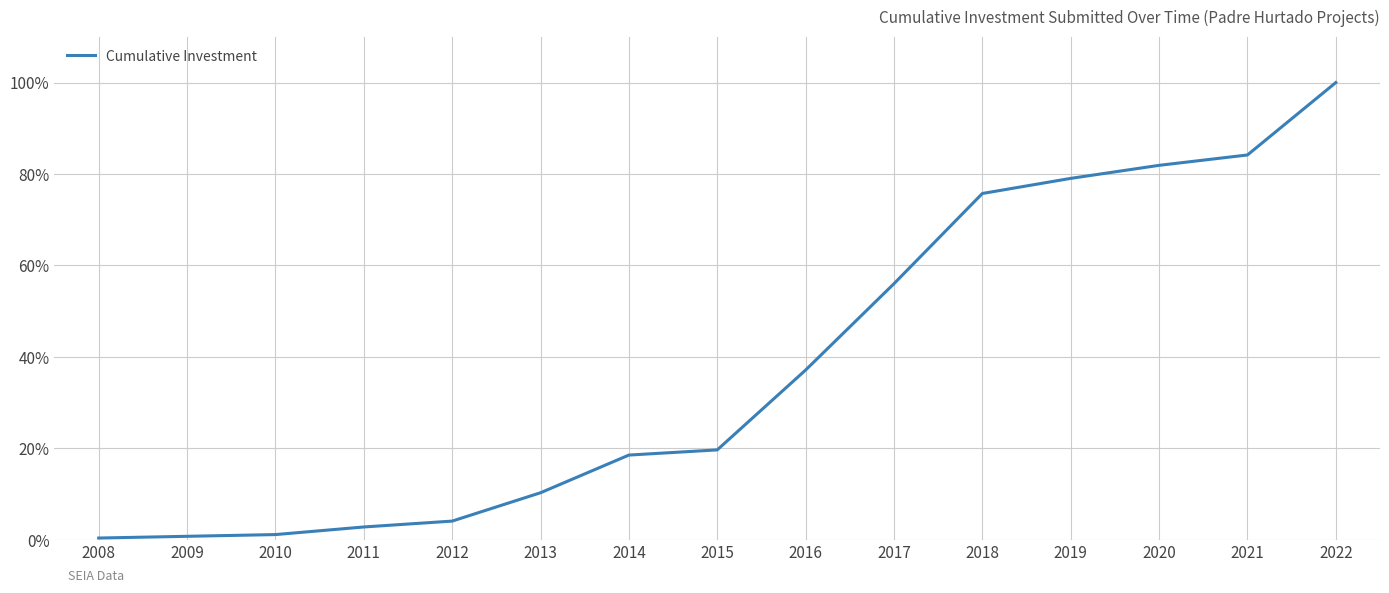

What is the greatest value displayed?

100.0